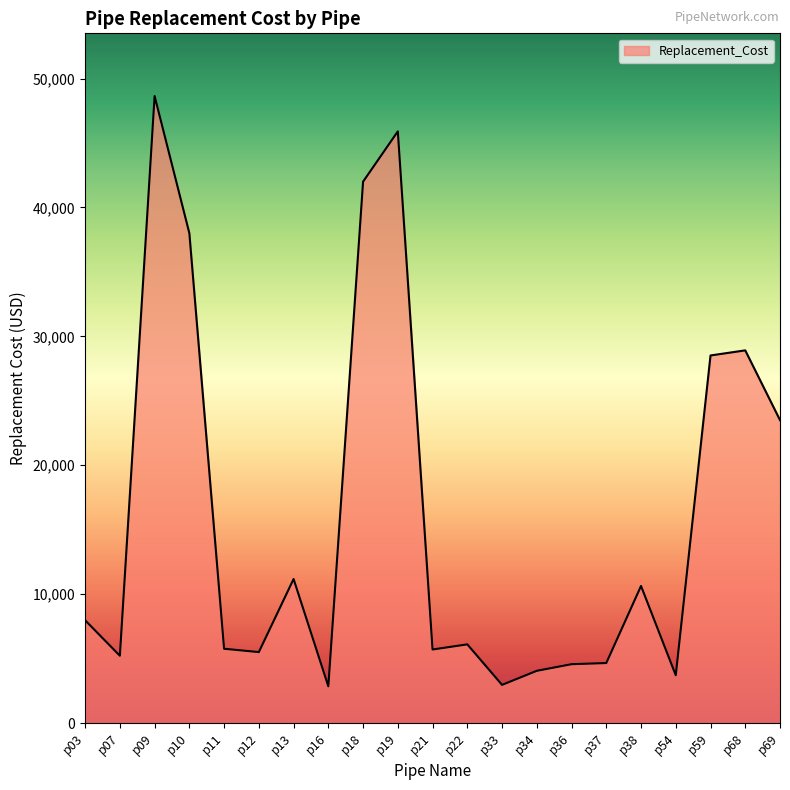

How many lines are shown in the chart?

1